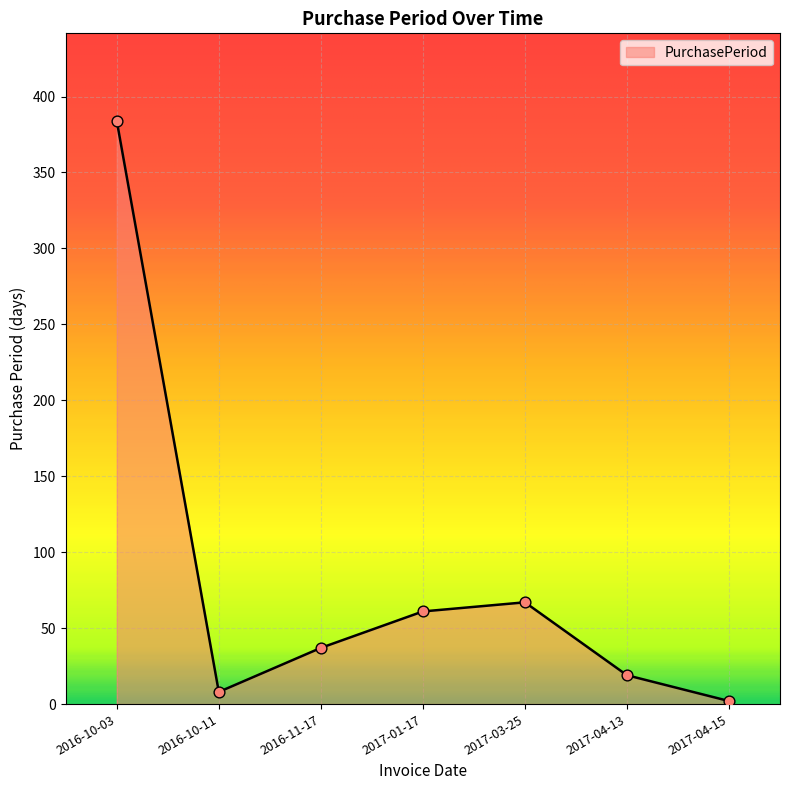

Between 2016-10-11 and 2016-11-17, which is larger?

2016-11-17